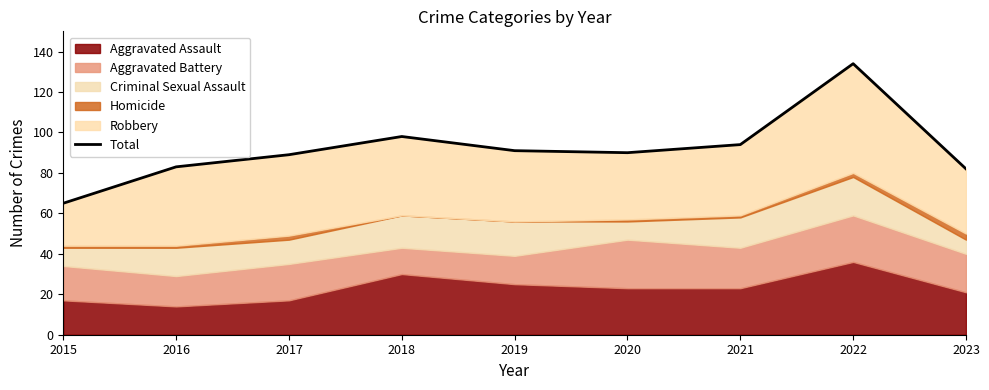

What is the average value?

92